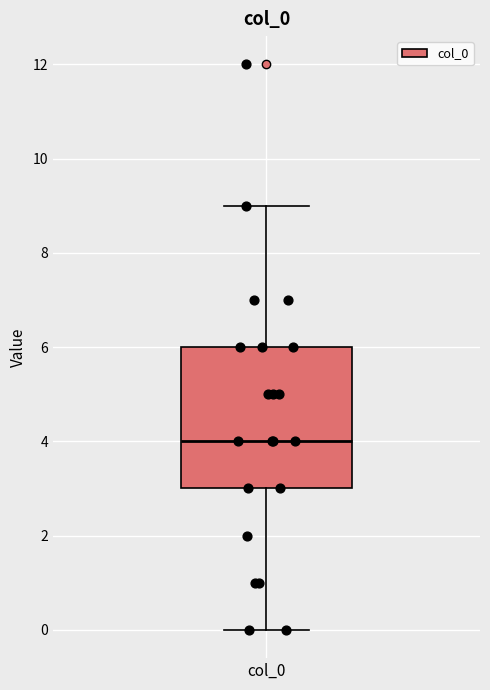

Where is the upper edge of the box for col_0 on the y-axis? The values are not printed on the chart, so give them approximately, as read against the axis.

6